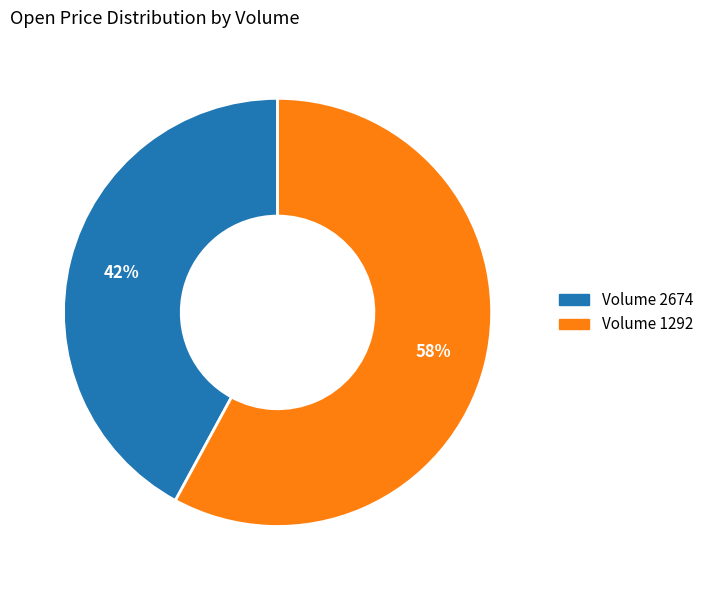

Do Volume 2674 and Volume 1292 together represent more than half of the pie?

Yes